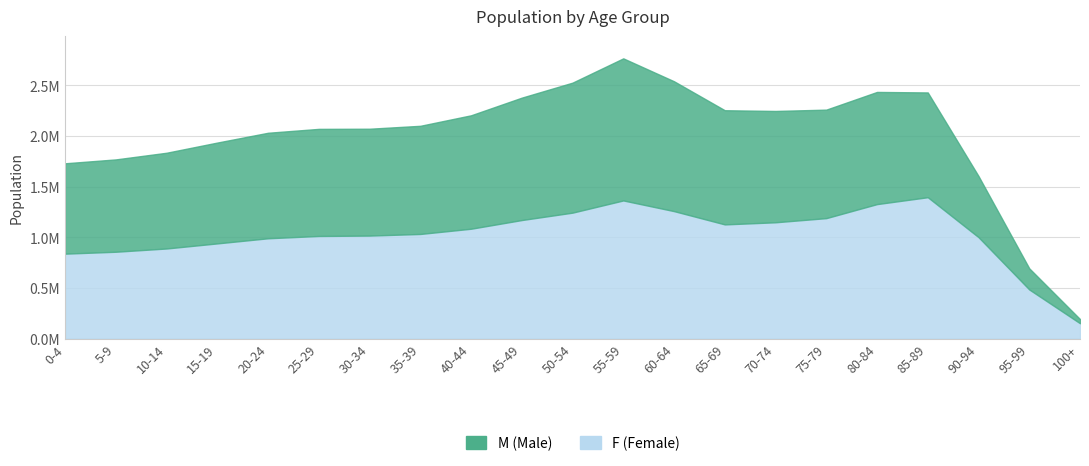

Does the chart have visible grid lines?

Yes